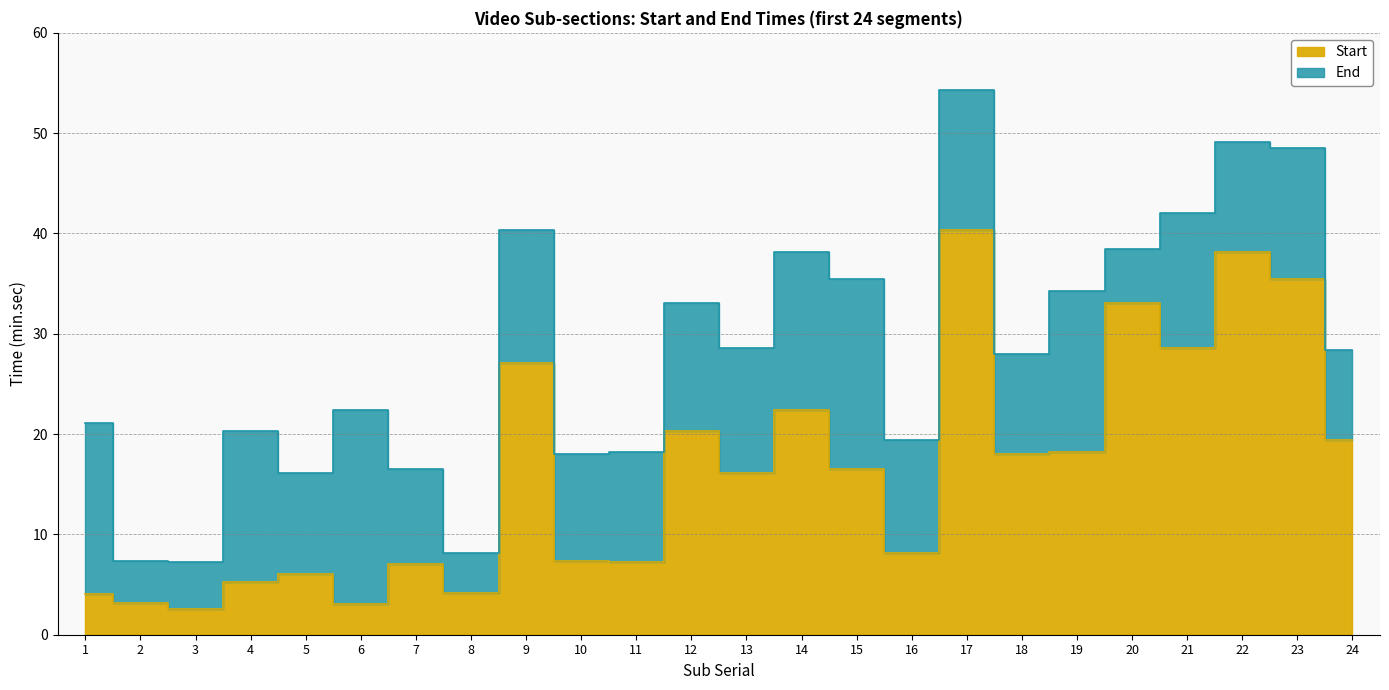

At which category does End reach its first local valley?

3